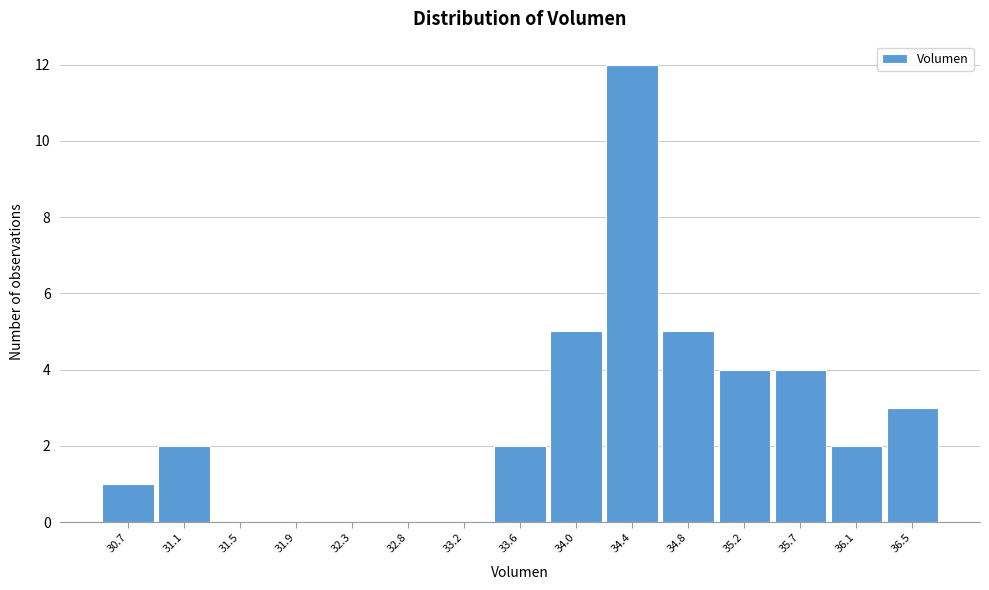

Reading right to left, extract all data points from this chart.

36.5=3	36.1=2	35.7=4	35.2=4	34.8=5	34.4=12	34.0=5	33.6=2	33.2=0	32.8=0	32.3=0	31.9=0	31.5=0	31.1=2	30.7=1